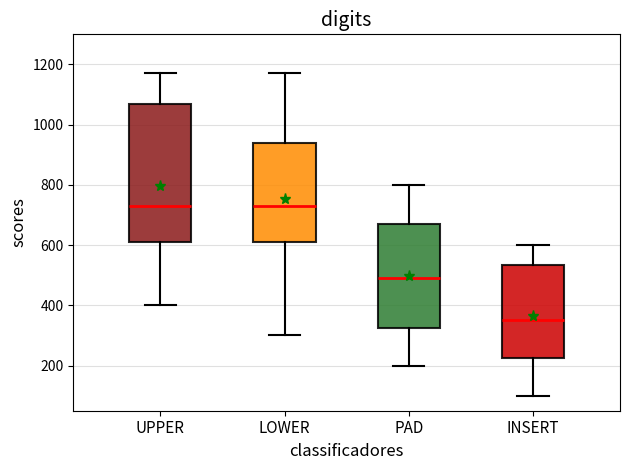

Reading left to right, transcribe this box plot: for each box, give where its median line is, the range the box spans, and where its two whiskers end, as read against the y-axis. The values are not printed on the chart, so give them approximately, as read against the axis.

UPPER: median 740, box 620 to 1060, whiskers 400 to 1180
LOWER: median 740, box 620 to 940, whiskers 300 to 1180
PAD: median 500, box 320 to 680, whiskers 200 to 800
INSERT: median 360, box 220 to 540, whiskers 100 to 600